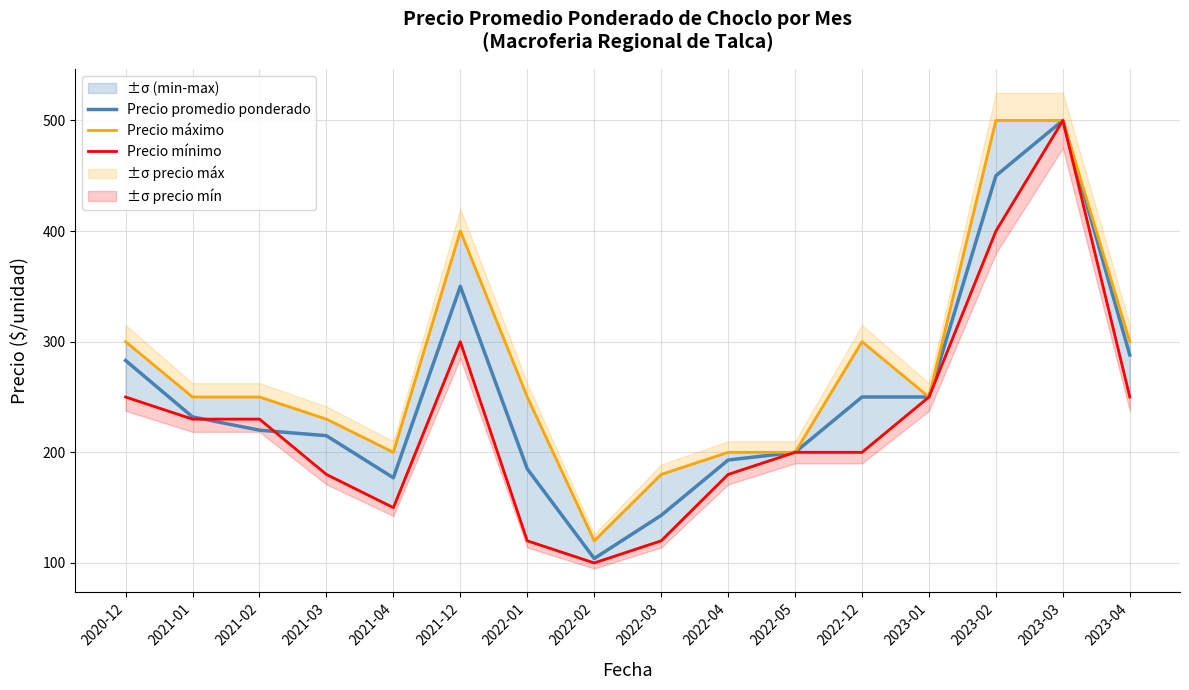

Where is Precio máximo nearest to the value 310?

2020-12